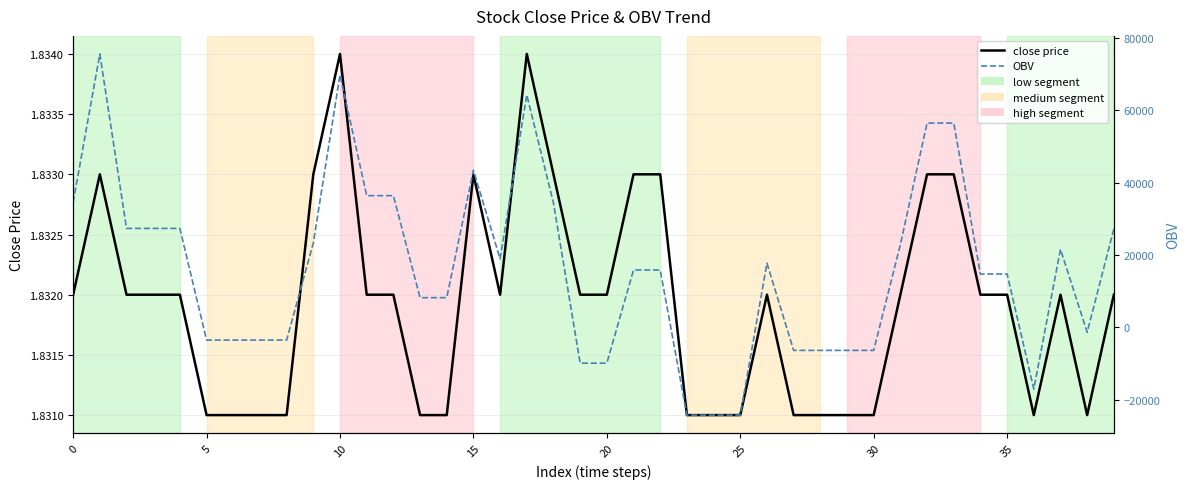

At 23, list the series in order from largest to smallest.

close price, OBV